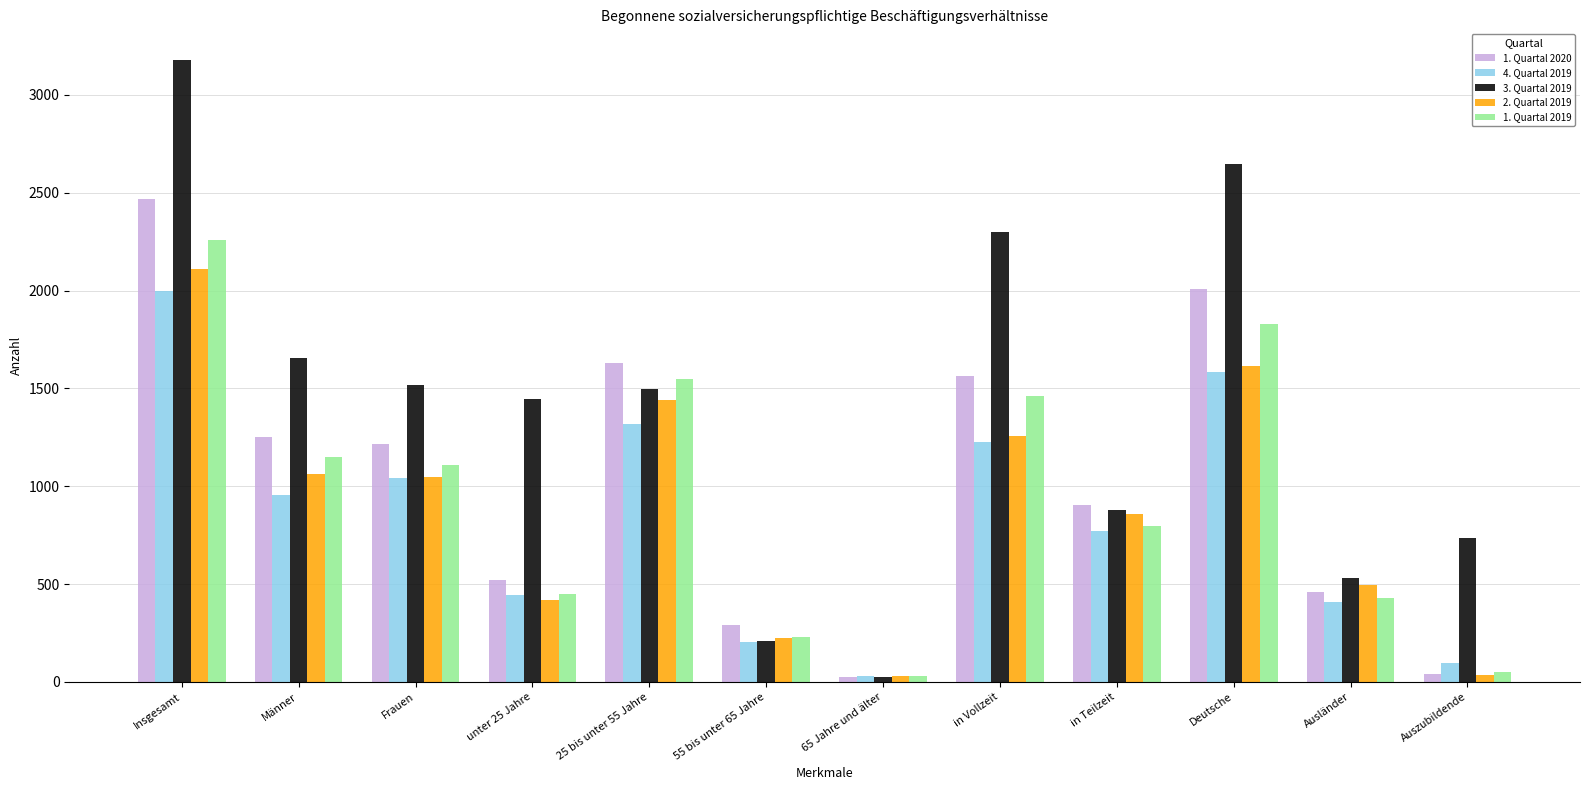

What is the label of the 1st bar from the right?

Auszubildende